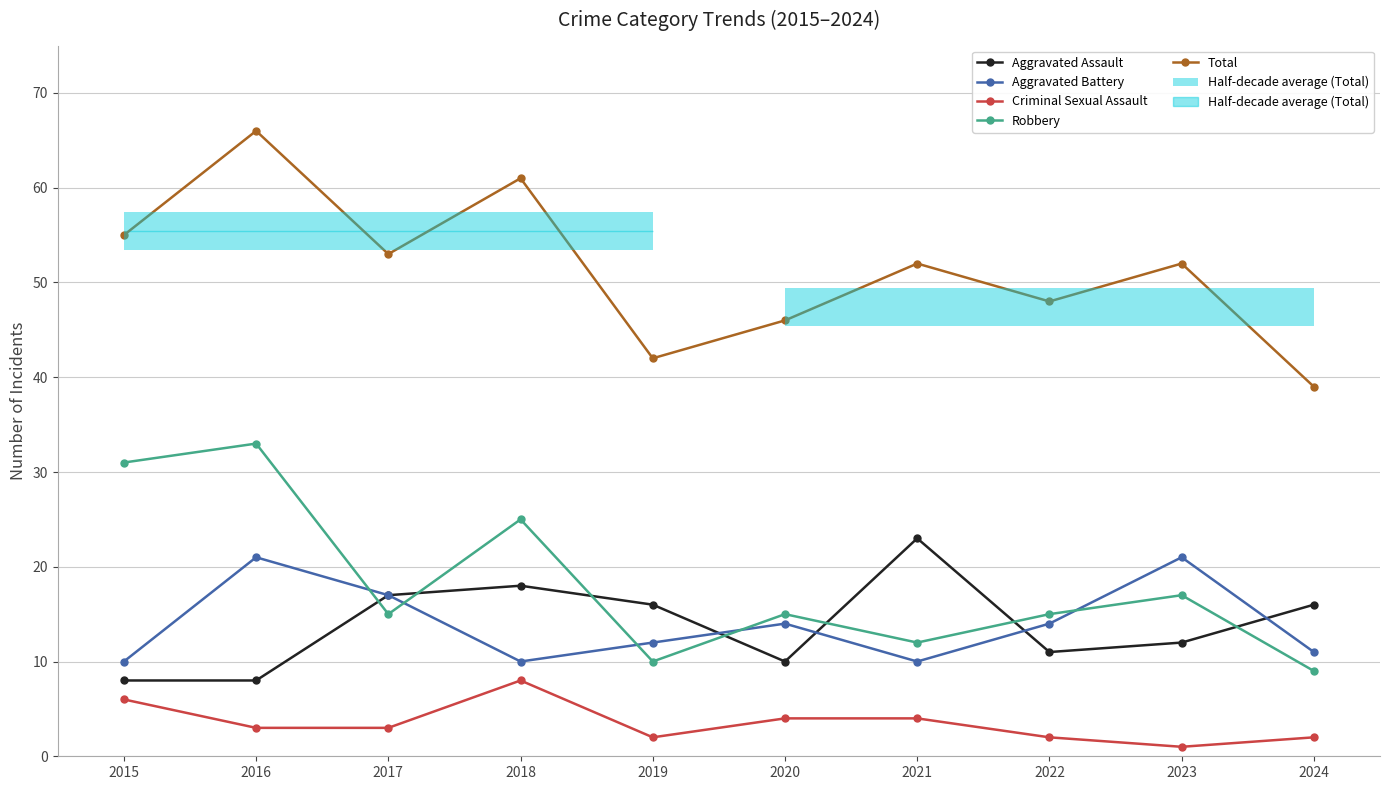

What is the sum of the Aggravated Assault values at 2016 and 2024?

24